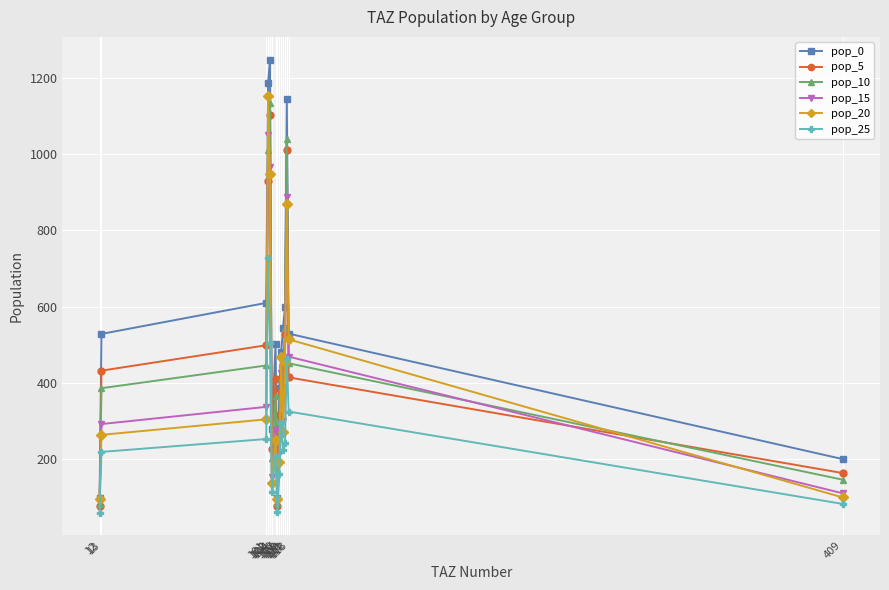

What is the minimum value shown in the chart?

60.6